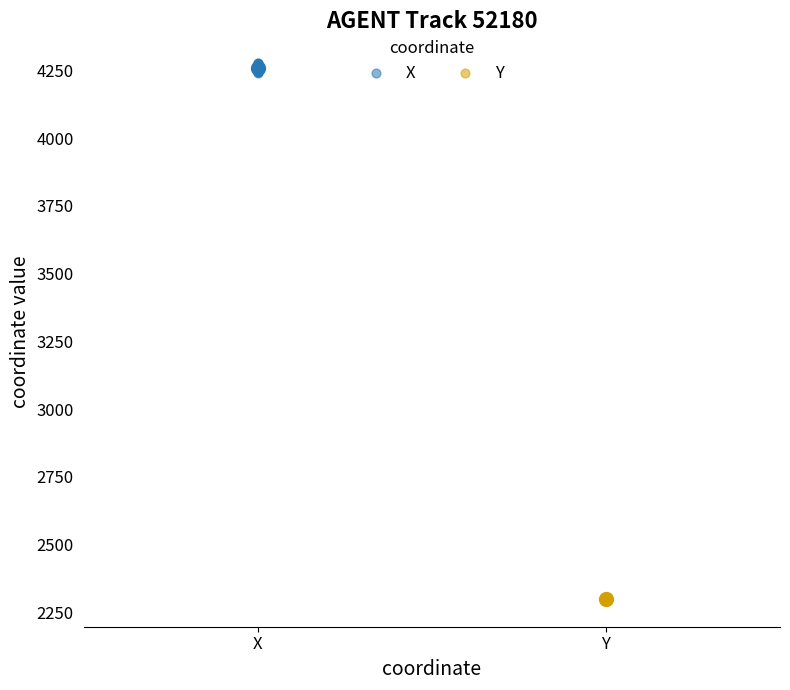

Which series reaches the maximum Y coordinate?

X